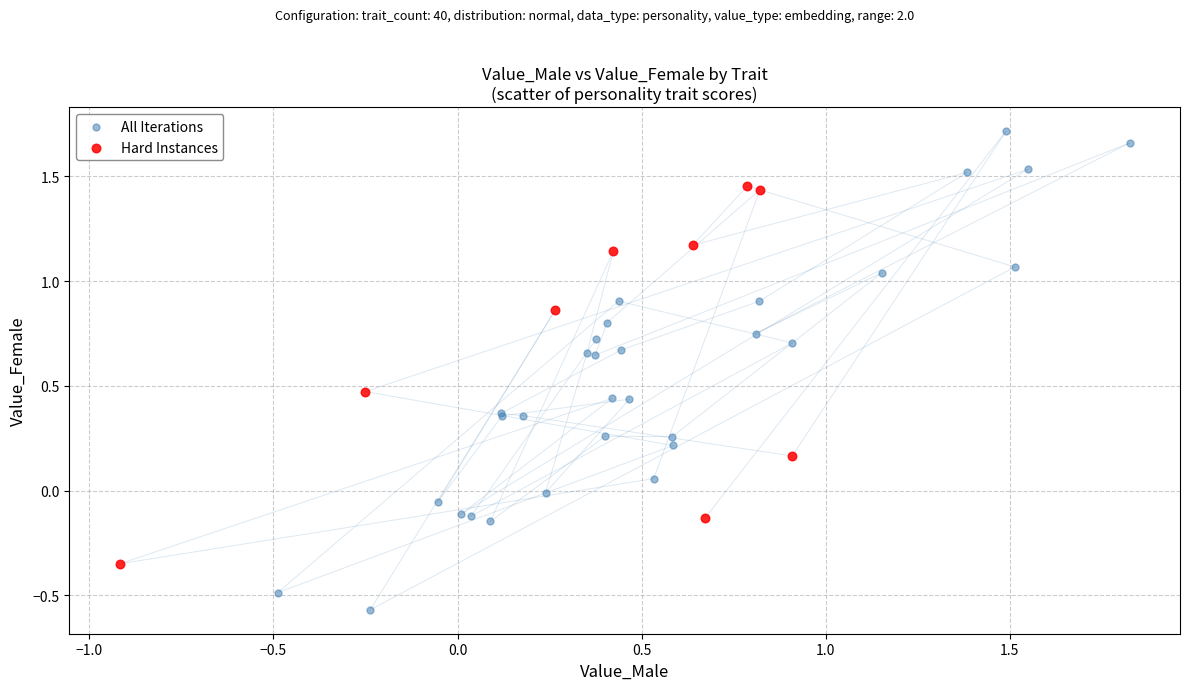

Which series contains the lowest Y value?

All Iterations